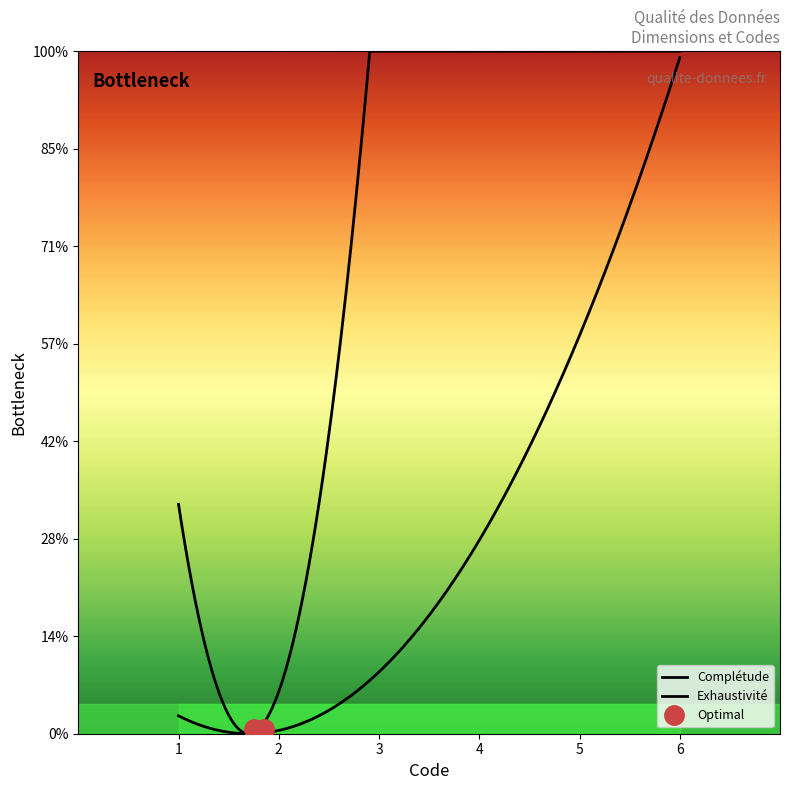

Does the chart display data point markers on the line(s)?

No